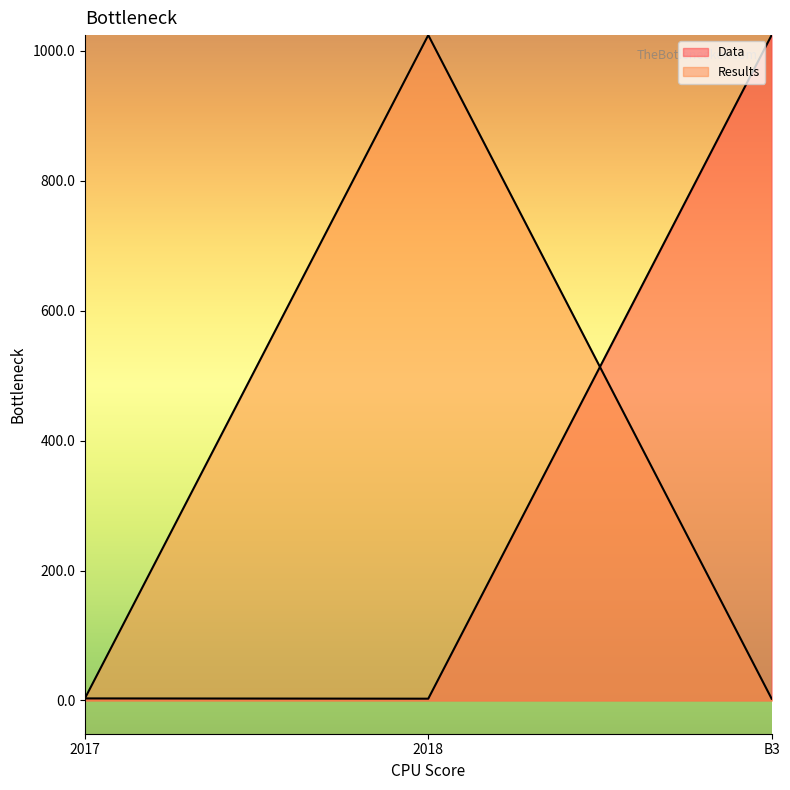

Where does the Data series first go above 3?

2017